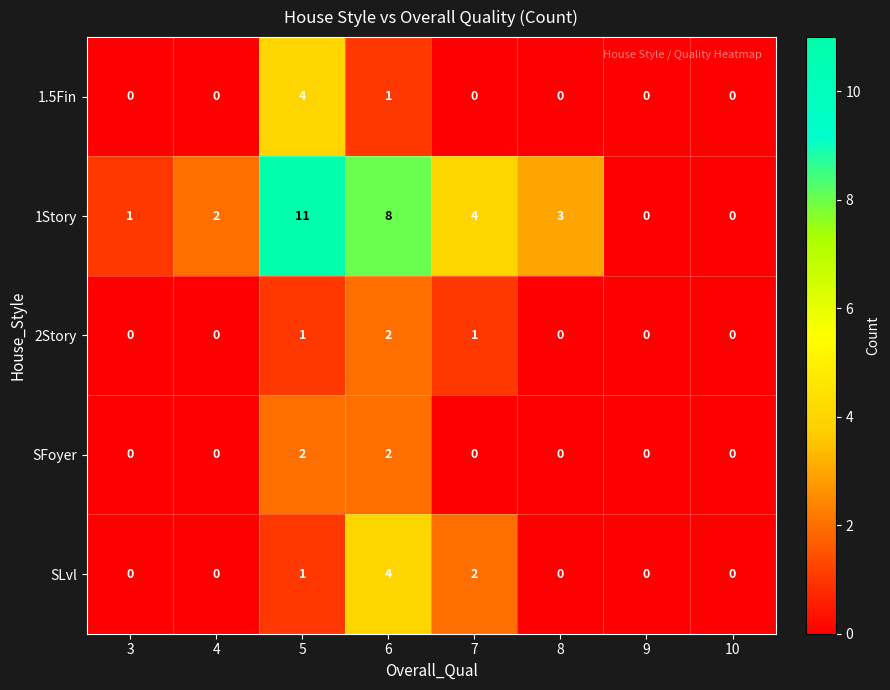

How many categories are shown in the chart?

8